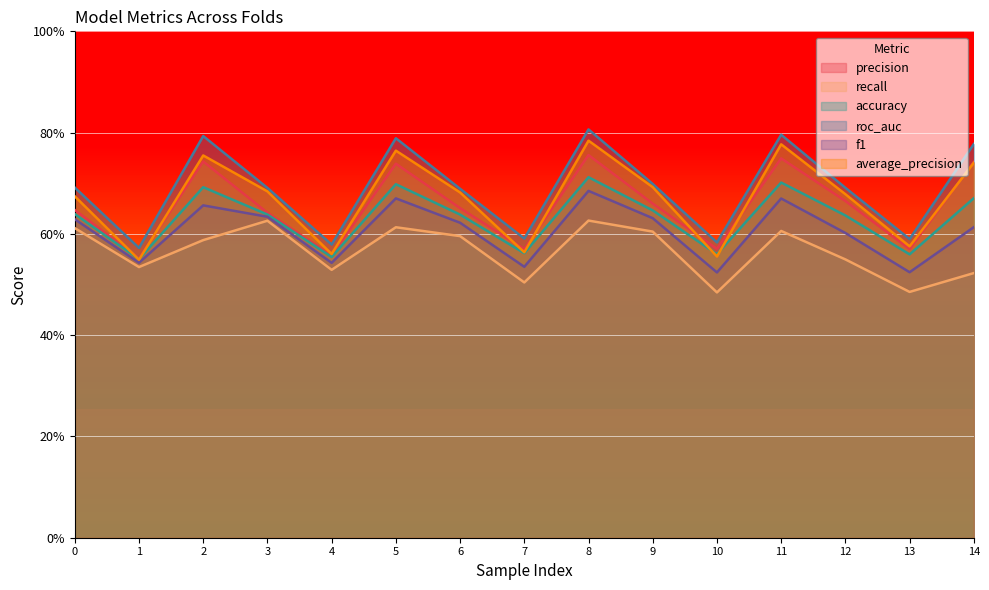

Reading right to left, extract all data points from this chart.

precision: 0.7	0.6	0.7	0.7	0.6	0.7	0.8	0.6	0.7	0.7	0.6	0.6	0.7	0.6	0.6
recall: 0.5	0.5	0.5	0.6	0.5	0.6	0.6	0.5	0.6	0.6	0.5	0.6	0.6	0.5	0.6
accuracy: 0.7	0.6	0.6	0.7	0.6	0.6	0.7	0.6	0.6	0.7	0.6	0.6	0.7	0.6	0.6
roc_auc: 0.8	0.6	0.7	0.8	0.6	0.7	0.8	0.6	0.7	0.8	0.6	0.7	0.8	0.6	0.7
f1: 0.6	0.5	0.6	0.7	0.5	0.6	0.7	0.5	0.6	0.7	0.5	0.6	0.7	0.5	0.6
average_precision: 0.7	0.6	0.7	0.8	0.6	0.7	0.8	0.6	0.7	0.8	0.6	0.7	0.8	0.5	0.7